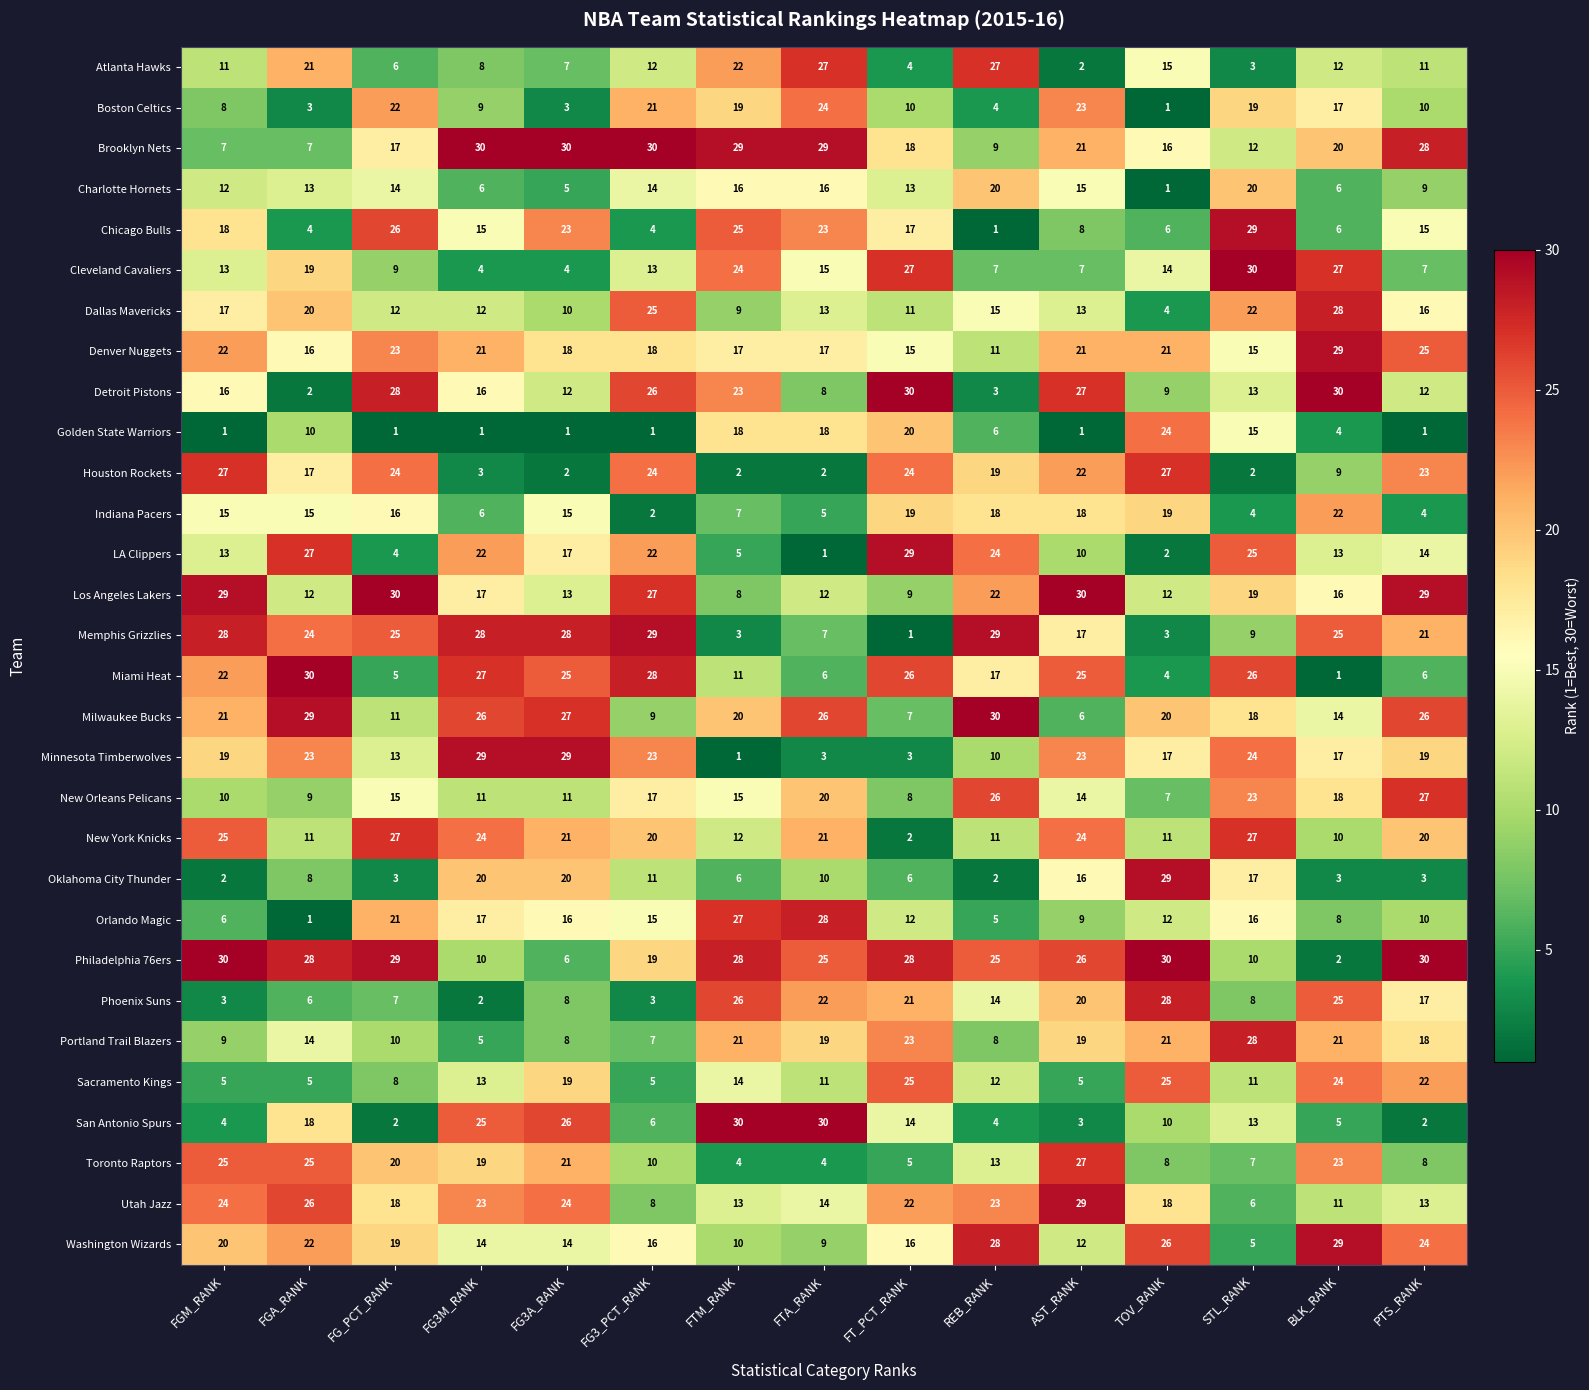

What is the difference between the maximum and minimum values in the Phoenix Suns series?

26